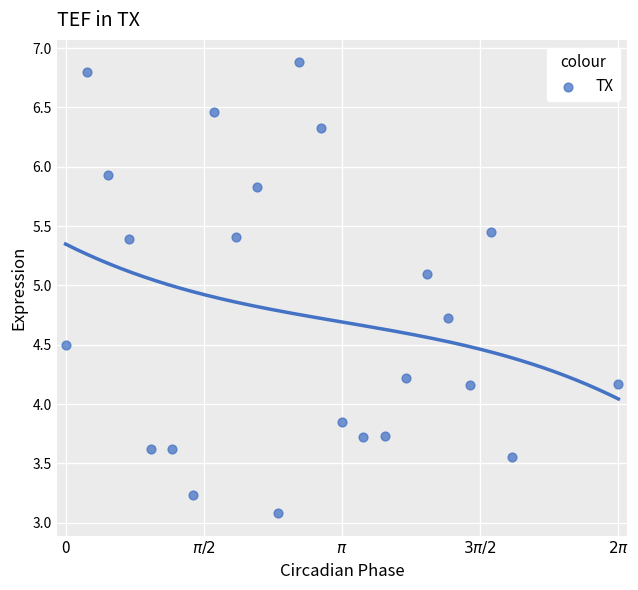

What is the range of X values (max minus min)?

6.3